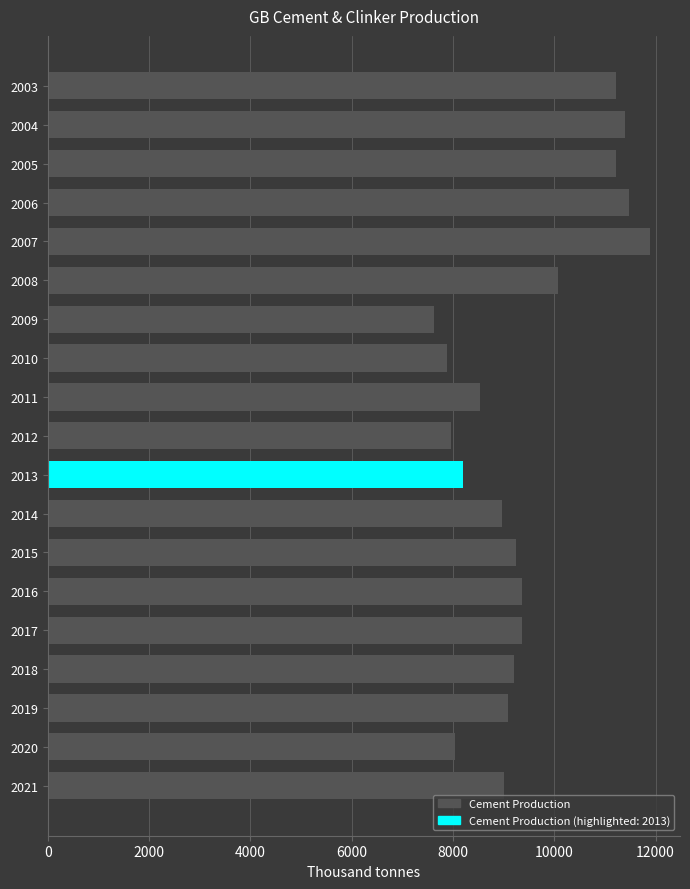

Between 2007 and 2015, which is larger?

2007